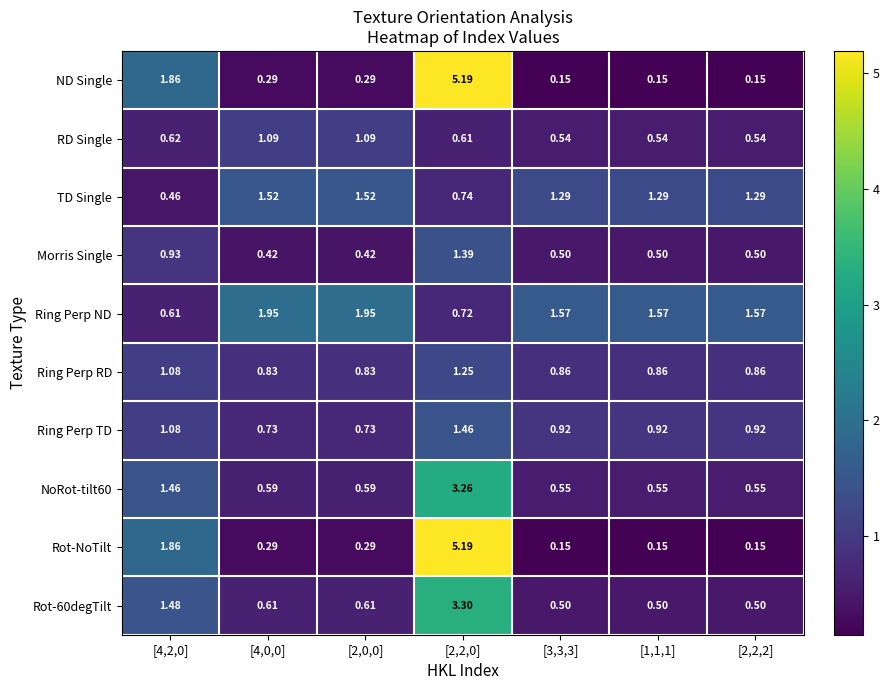

Is the value of Ring Perp ND at [4,0,0] greater than the value of NoRot-tilt60 at [3,3,3]?

Yes